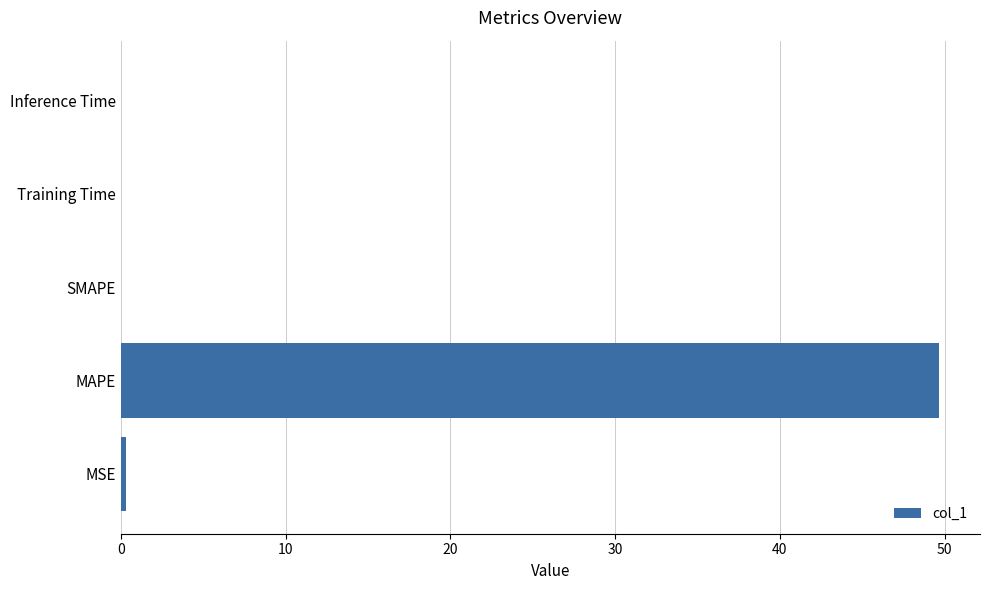

Count the number of data series in this chart.

1